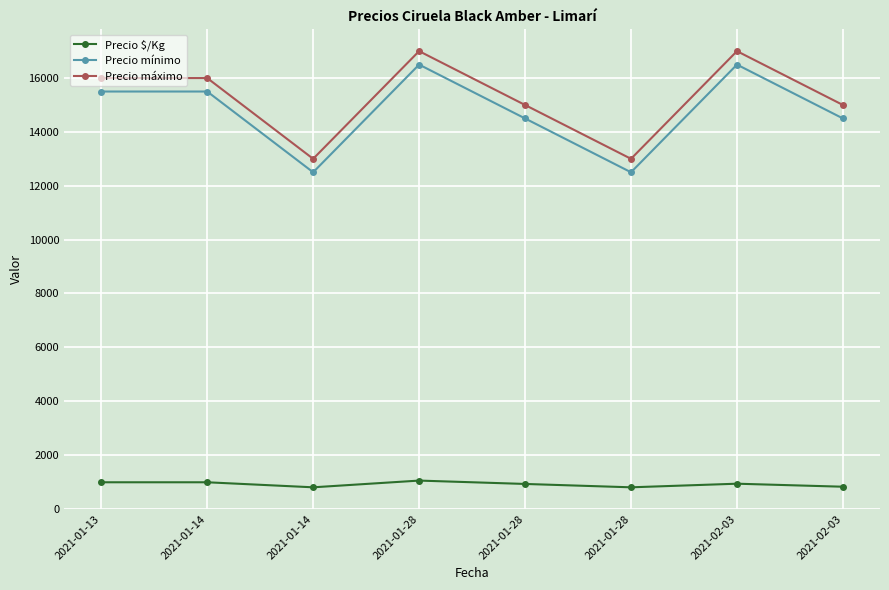

Rank the series by their maximum value, from highest to lowest.

Precio máximo, Precio mínimo, Precio $/Kg